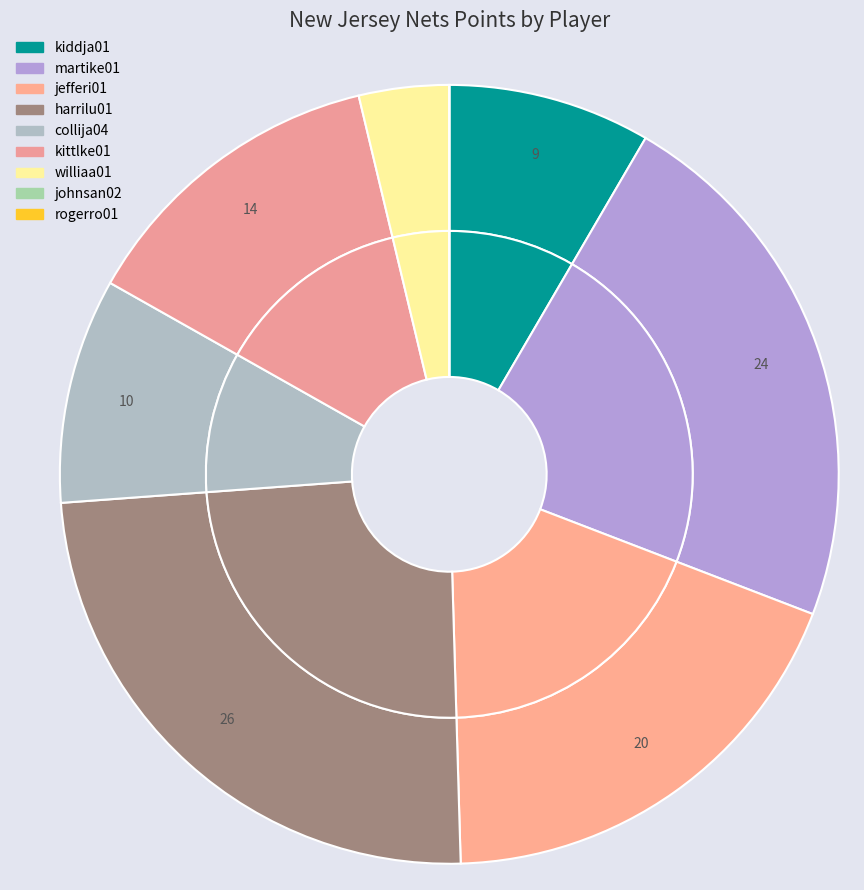

Which has a higher value, jefferi01 or kiddja01?

jefferi01